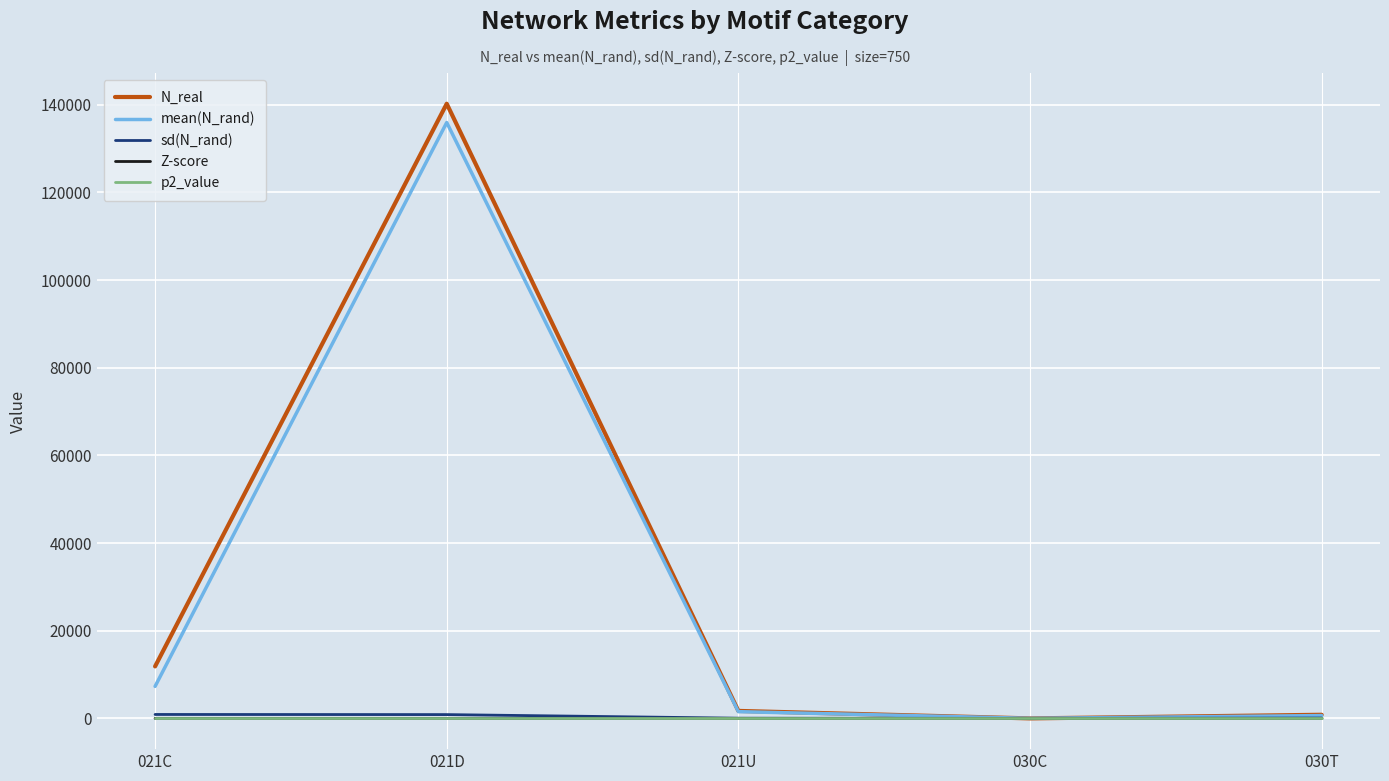

What is the spread (max minus min) of values at 021U?

1706.1